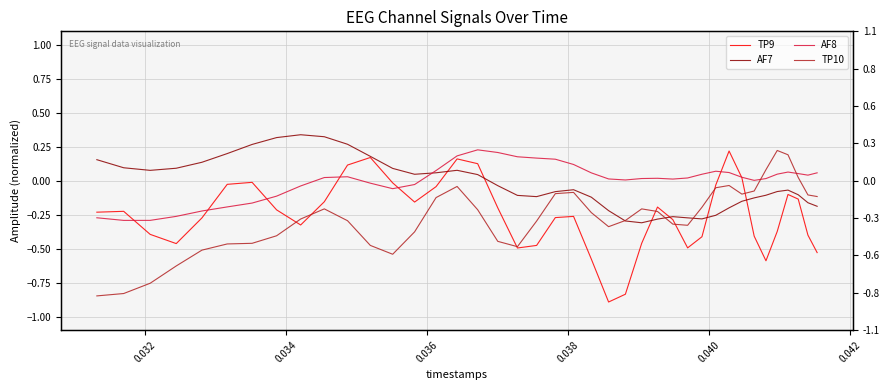

At how many categories does at least one series exceed 0?

40